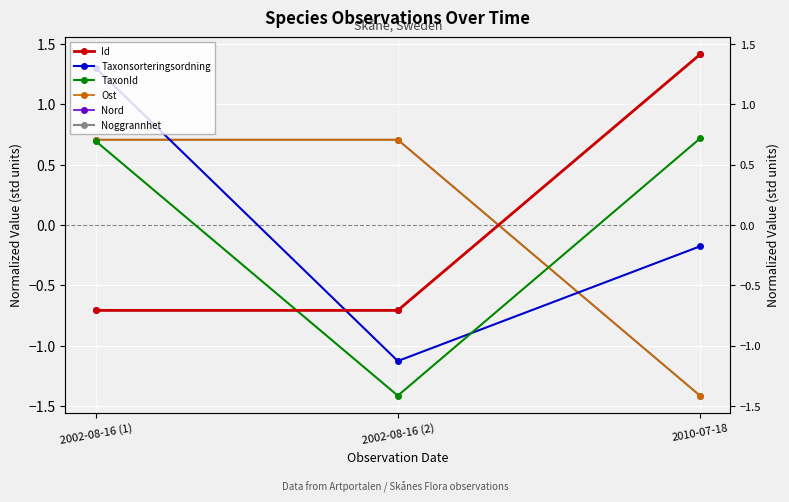

Reading left to right, extract all data points from this chart.

Id: 2002-08-16 (1)=-0.7	2002-08-16 (2)=-0.7	2010-07-18=1.4
Taxonsorteringsordning: 2002-08-16 (1)=1.3	2002-08-16 (2)=-1.1	2010-07-18=-0.2
TaxonId: 2002-08-16 (1)=0.7	2002-08-16 (2)=-1.4	2010-07-18=0.7
Ost: 2002-08-16 (1)=0.7	2002-08-16 (2)=0.7	2010-07-18=-1.4
Nord: 2002-08-16 (1)=-0.7	2002-08-16 (2)=-0.7	2010-07-18=1.4
Noggrannhet: 2002-08-16 (1)=0.7	2002-08-16 (2)=0.7	2010-07-18=-1.4